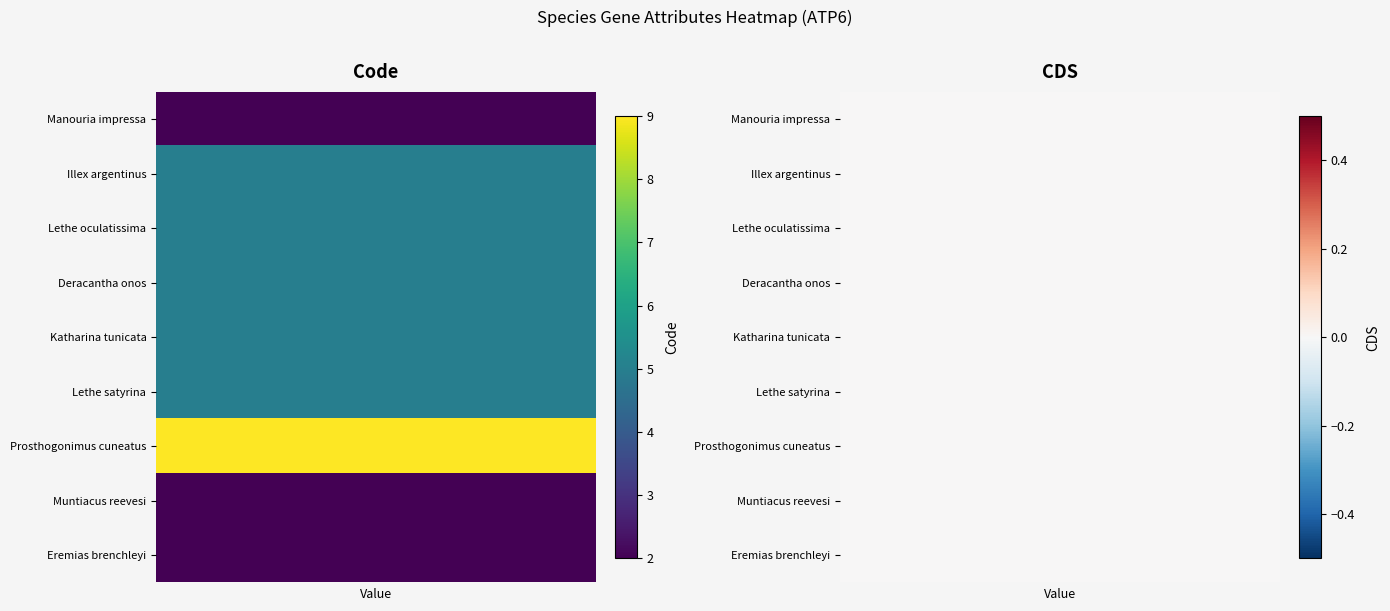

The value of Eremias brenchleyi at 1 is 0. True or false?

True